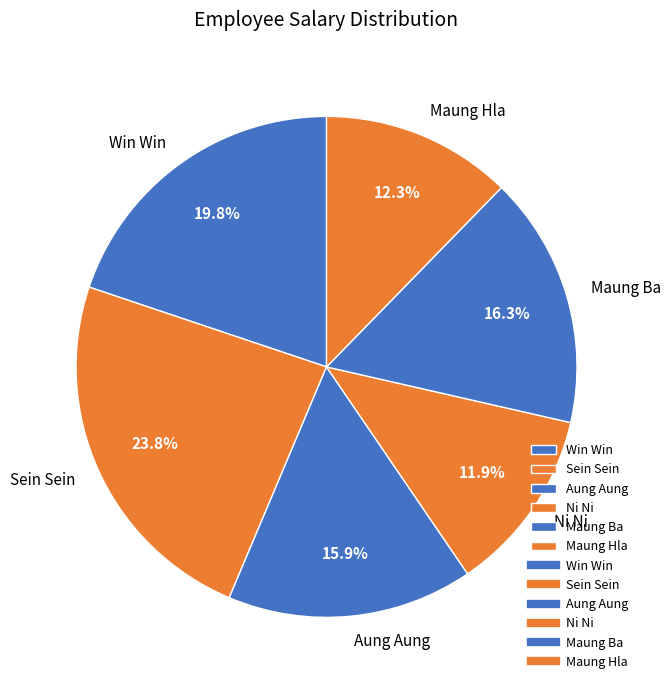

Which has a higher value, Aung Aung or Win Win?

Win Win